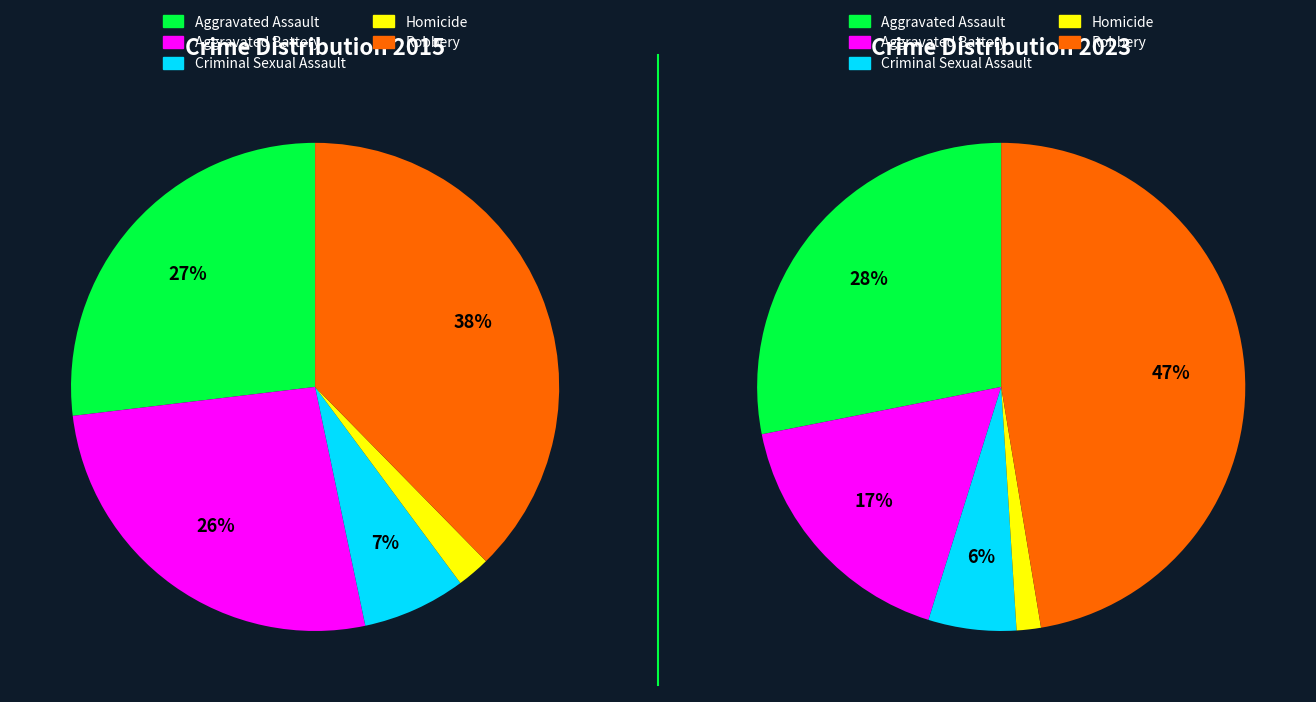

How many slices are in this pie chart?

5